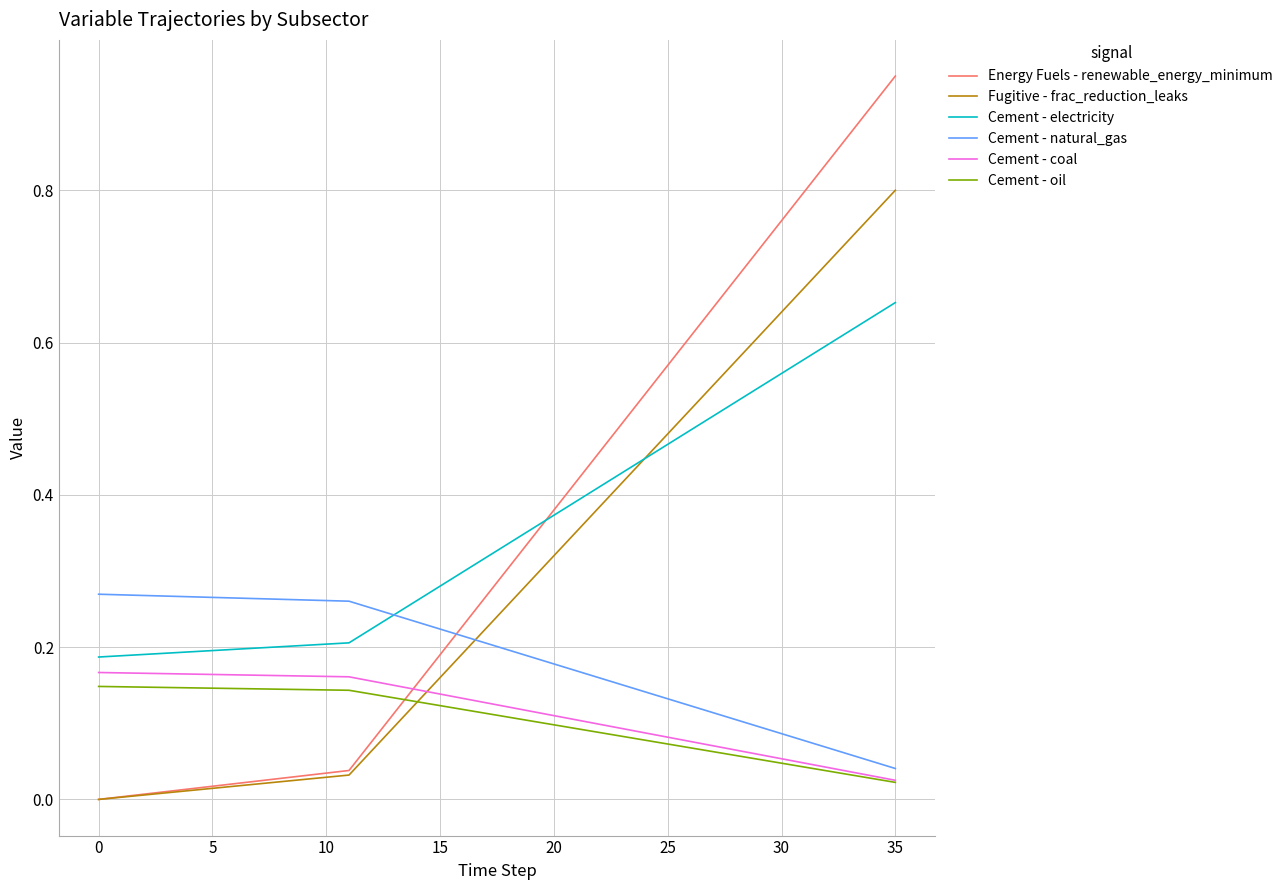

Which series has the largest total across all categories?

Energy Fuels - renewable_energy_minimum